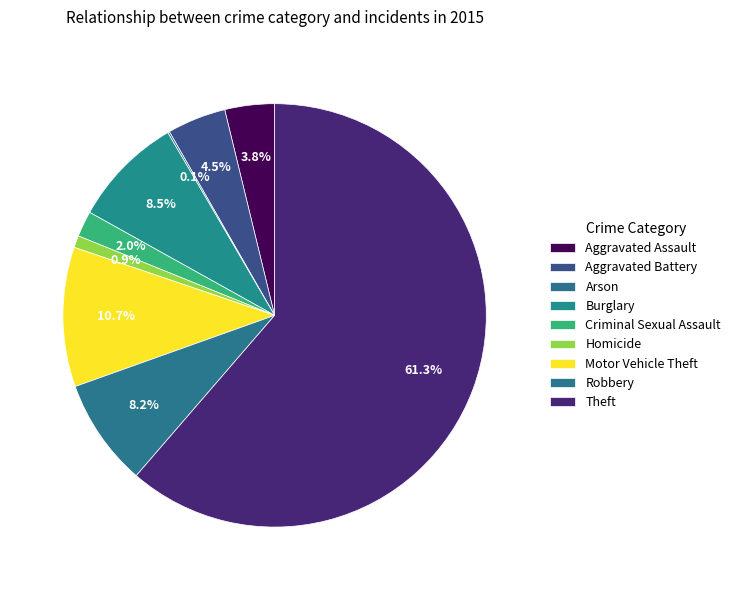

Count the number of slices in the pie.

9